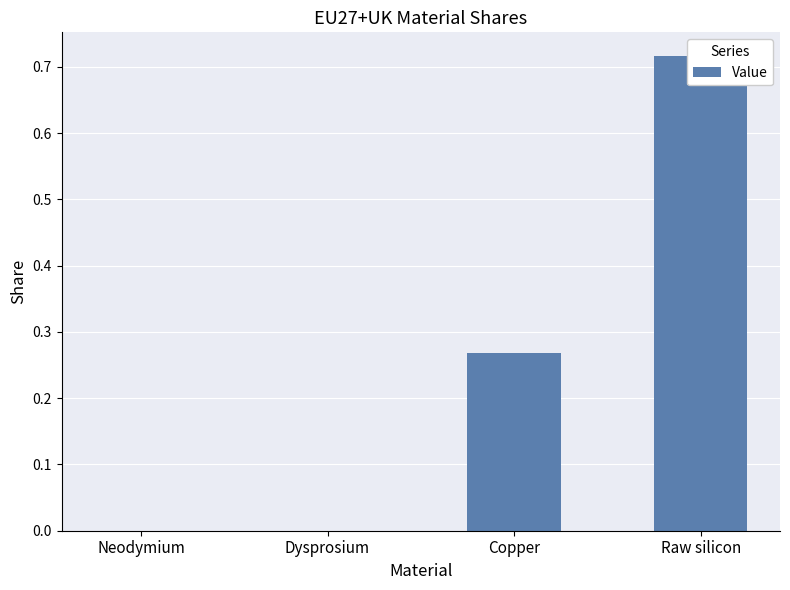

Reading left to right, list all the values displayed in this chart.

Neodymium=0.0	Dysprosium=0.0	Copper=0.3	Raw silicon=0.7